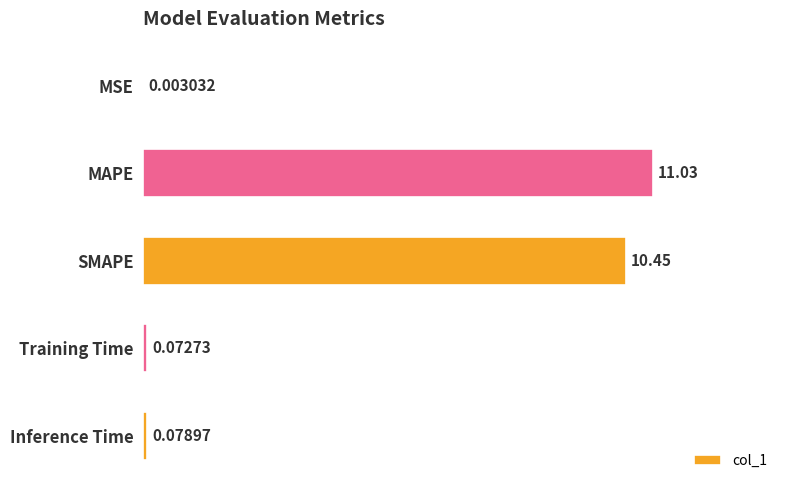

At which label is the value closest to 5?

Inference Time